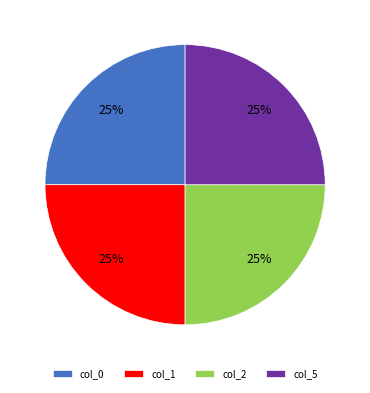

How many slices are in this pie chart?

4